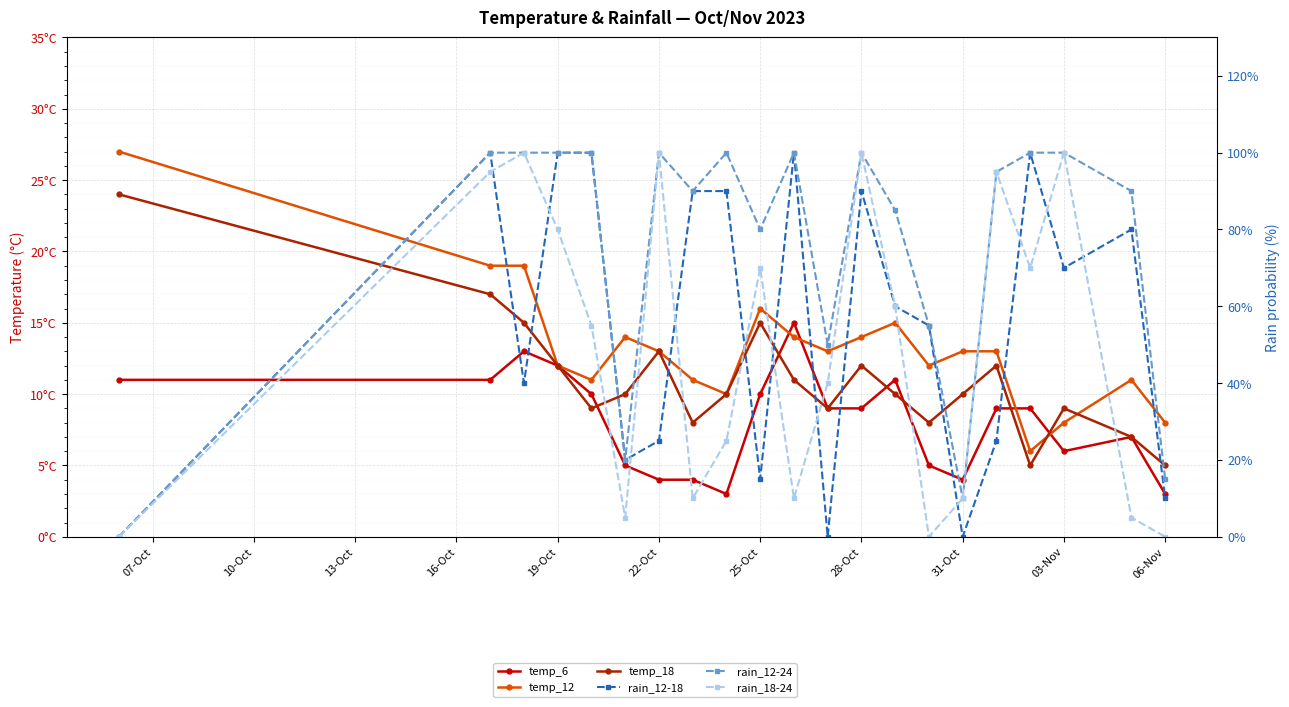

Which has a higher value, 28-Oct or 10-Oct?

10-Oct